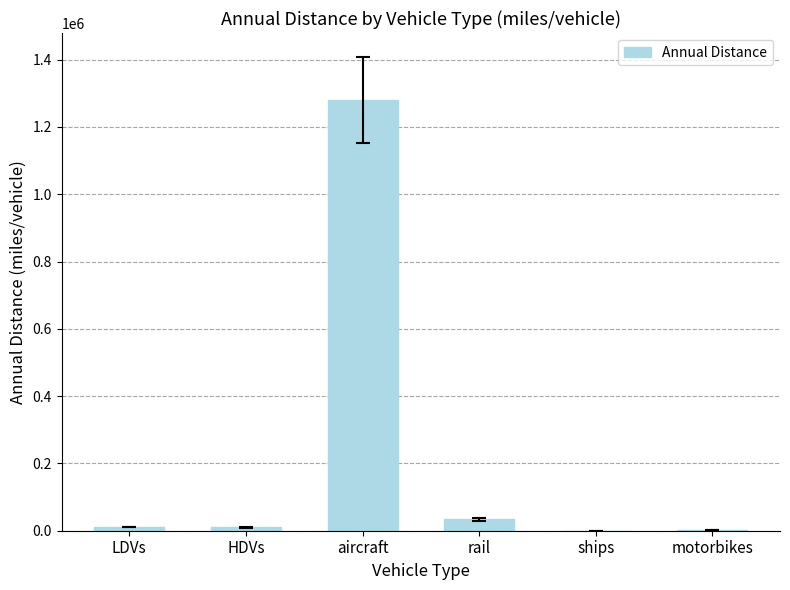

What is the sum of all values?

1337810.0